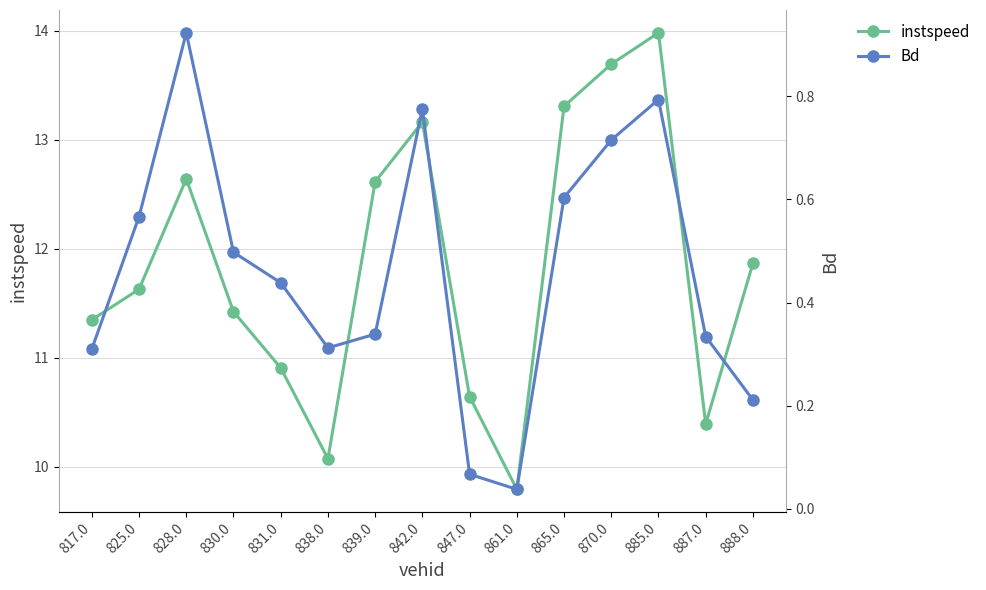

How many distinct data groups are displayed?

2